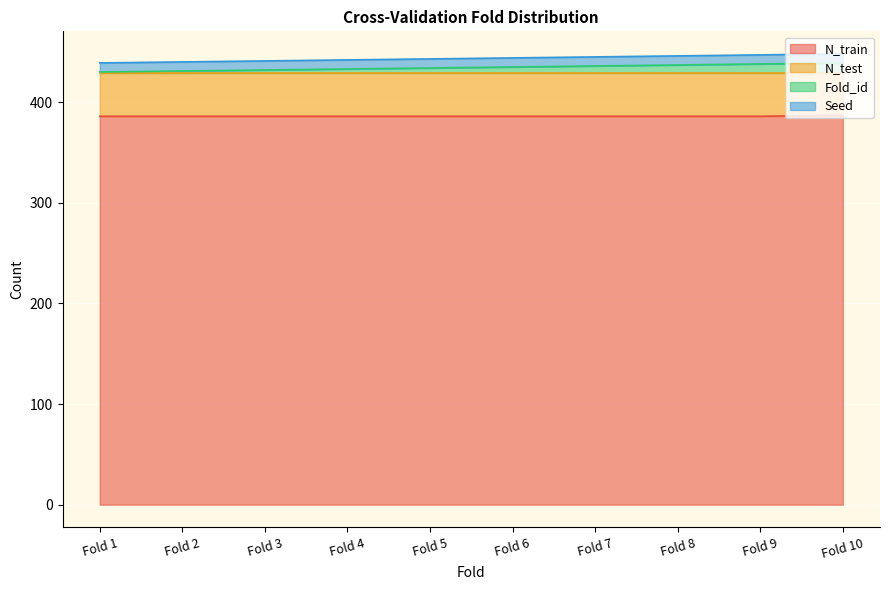

What is the minimum value for N_train?

386